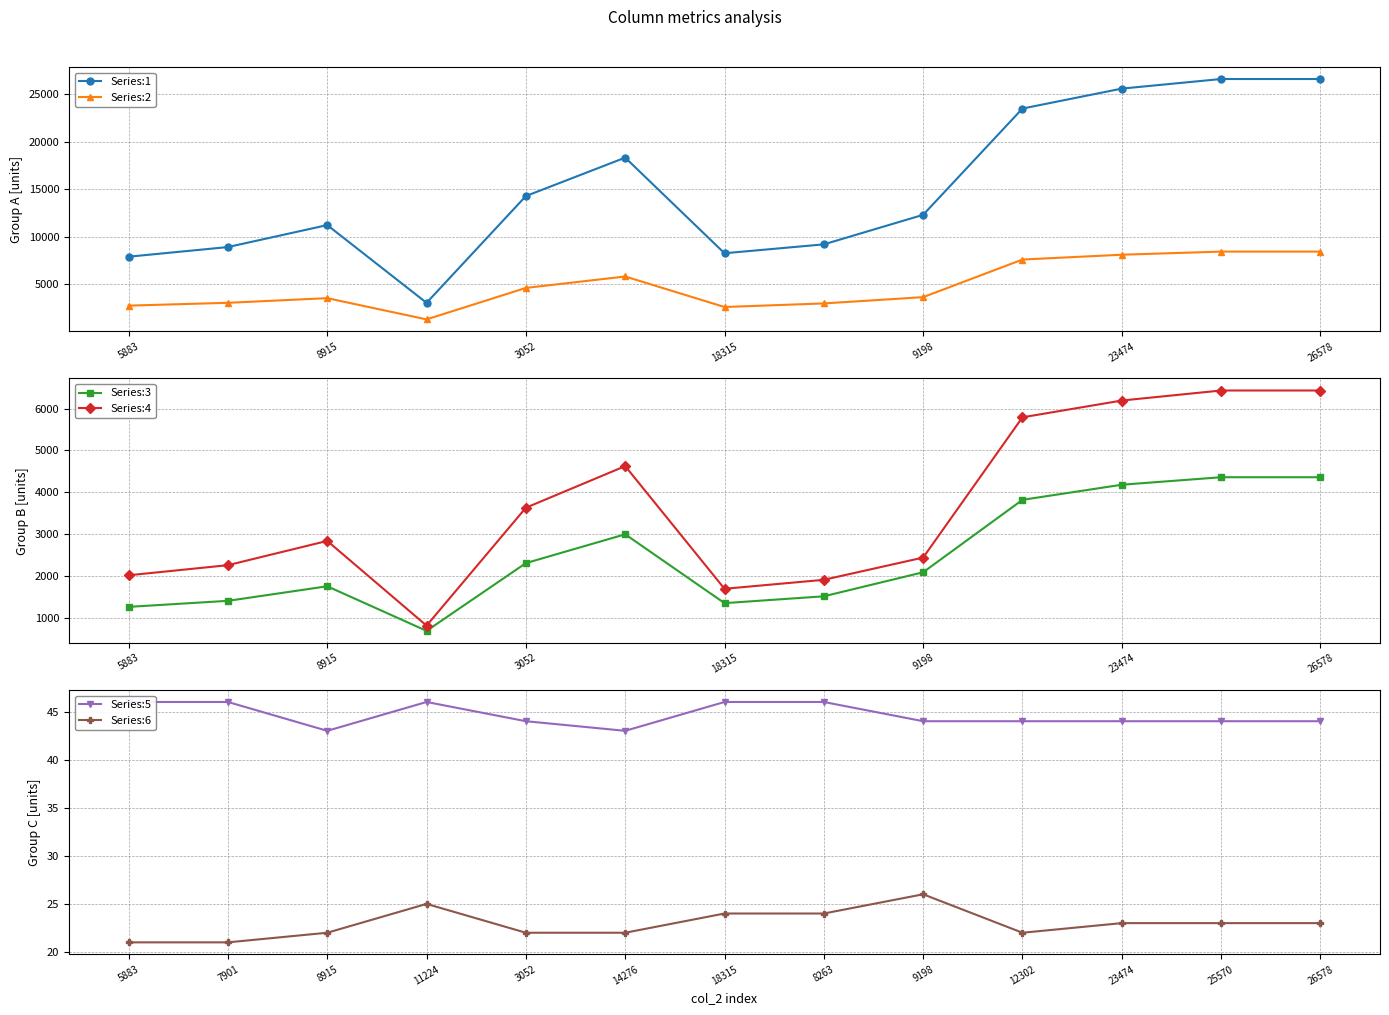

How many lines are shown in the chart?

6